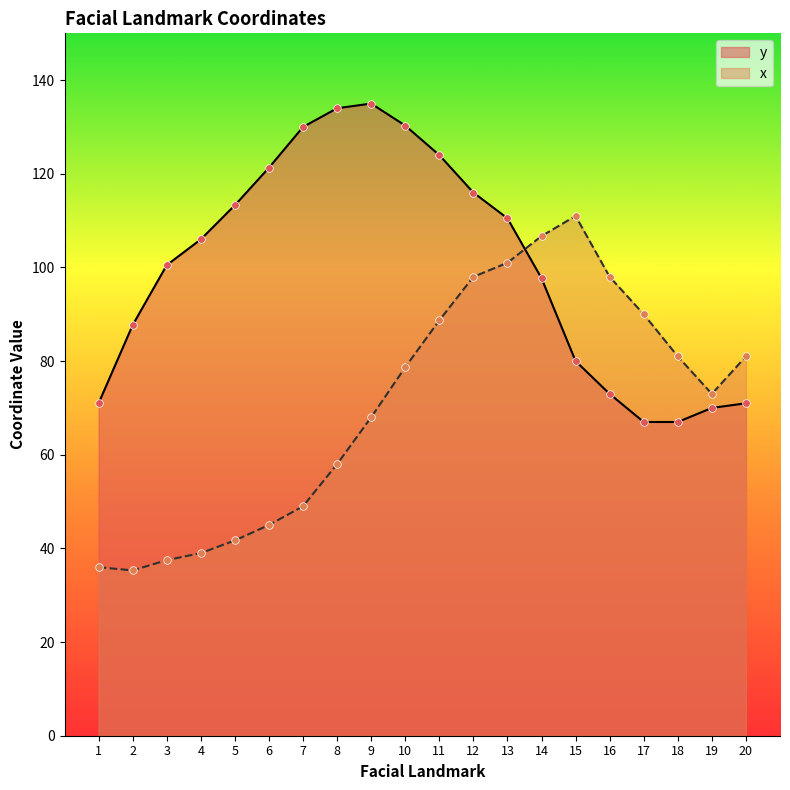

Which series has the largest Y range (max minus min)?

x